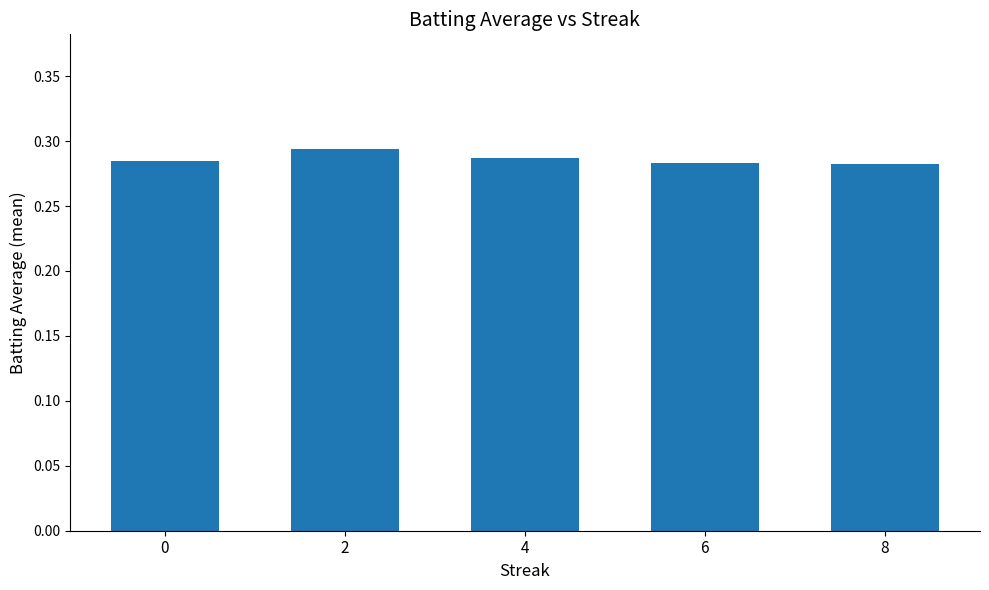

Count the values in the range 0 to 1.

5